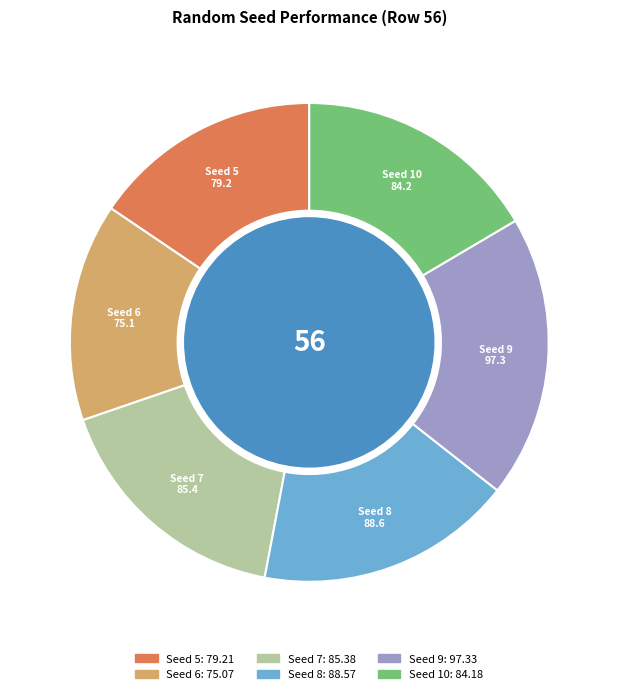

What is the ratio of the value at Seed 5 to the value at Seed 6?

1.1